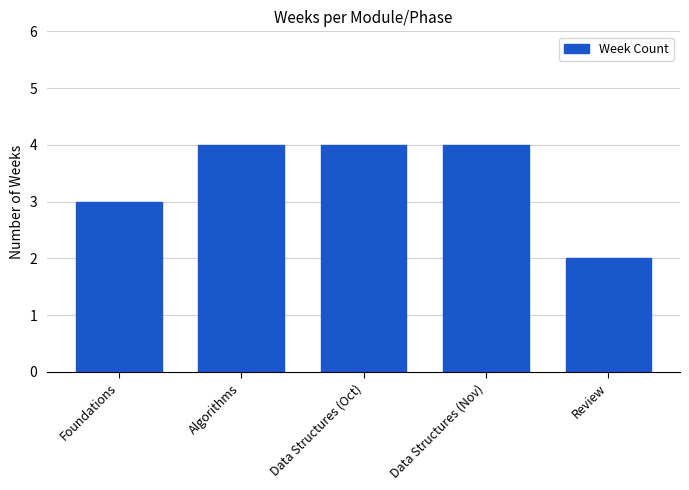

What is the label of the 1st bar from the right?

Review